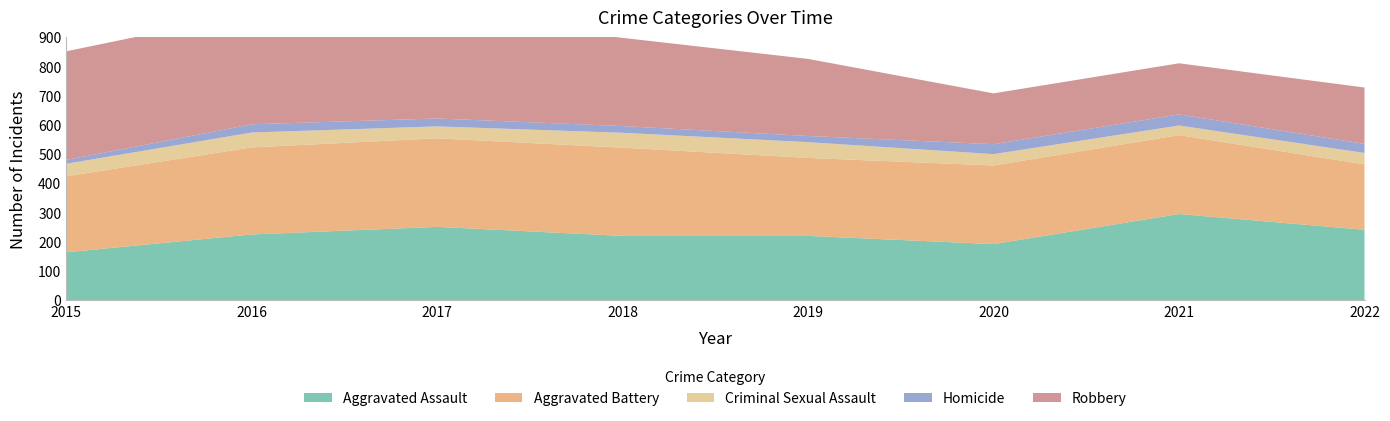

Reading right to left, extract all data points from this chart.

Aggravated Assault: 241	295	192	220	220	251	225	164
Aggravated Battery: 224	270	269	267	302	303	298	260
Criminal Sexual Assault: 39	33	39	54	51	41	51	43
Homicide: 31	38	34	21	23	27	28	13
Robbery: 193	175	174	264	302	356	381	372